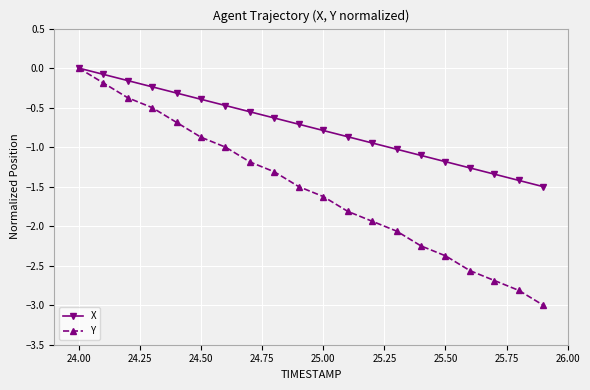

Which series has the widest spread of values?

Y